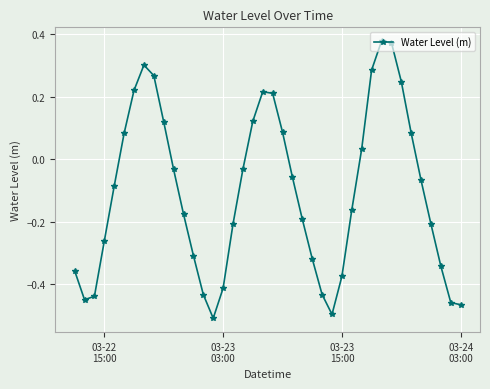

How many data points are less than 0?

25